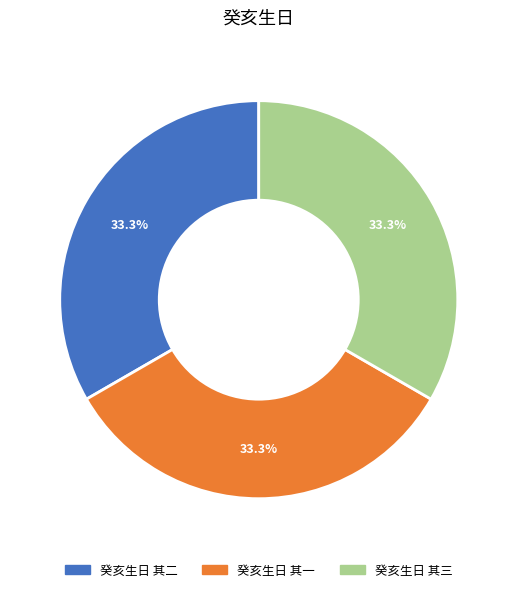

To the nearest percent, what is the average slice percentage?

33%